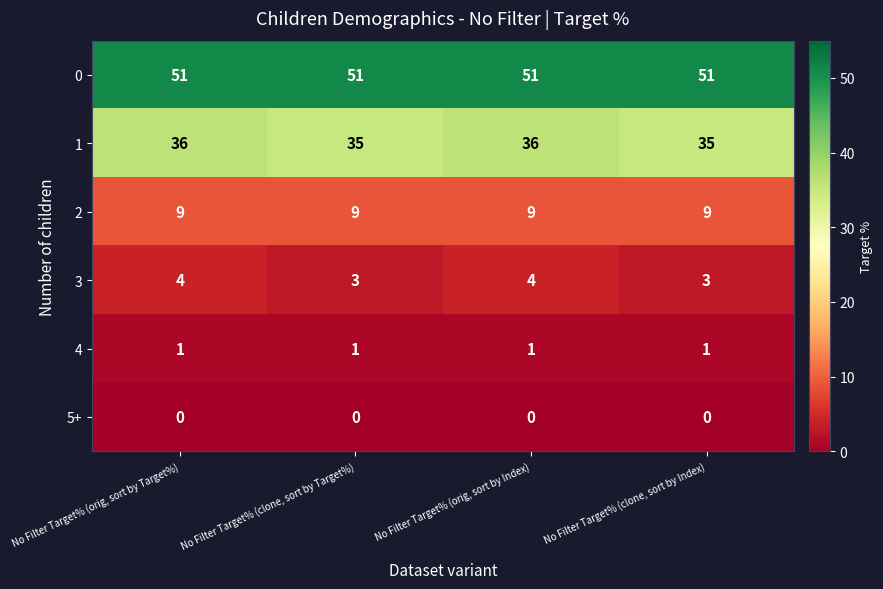

True or false: 1 has a value of 21 at No Filter Target% (orig, sort by Target%).

False